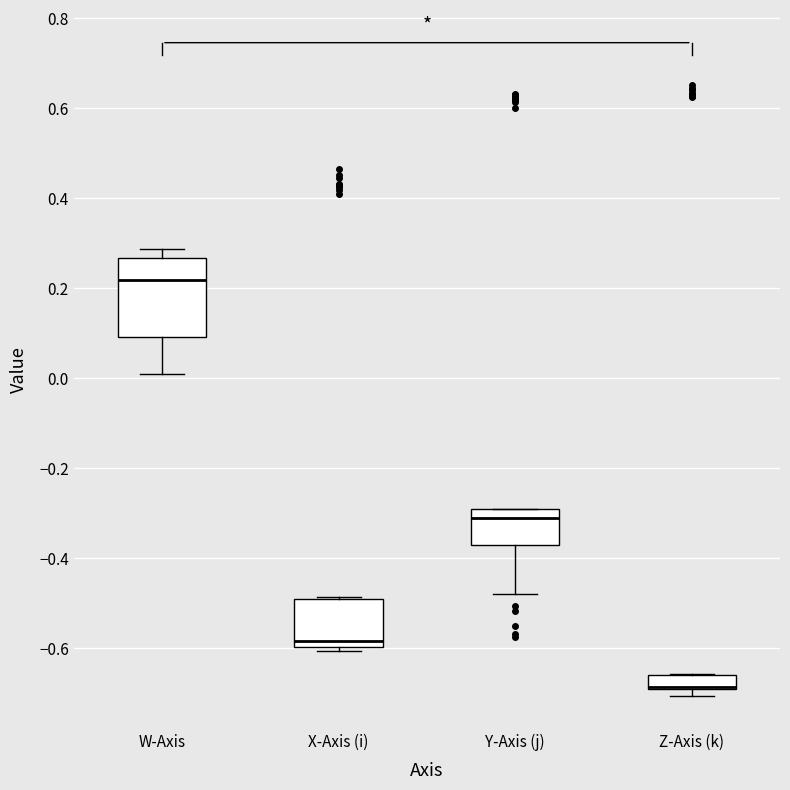

Comparing the boxes themselves (not the whiskers), which one is the tallest?

W-Axis